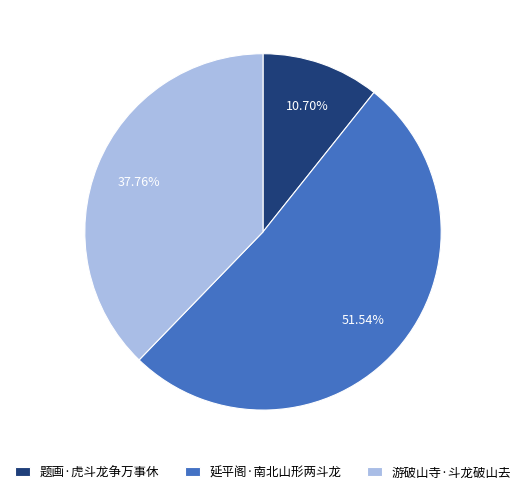

Which has a higher value, 延平阁·南北山形两斗龙 or 题画·虎斗龙争万事休?

延平阁·南北山形两斗龙